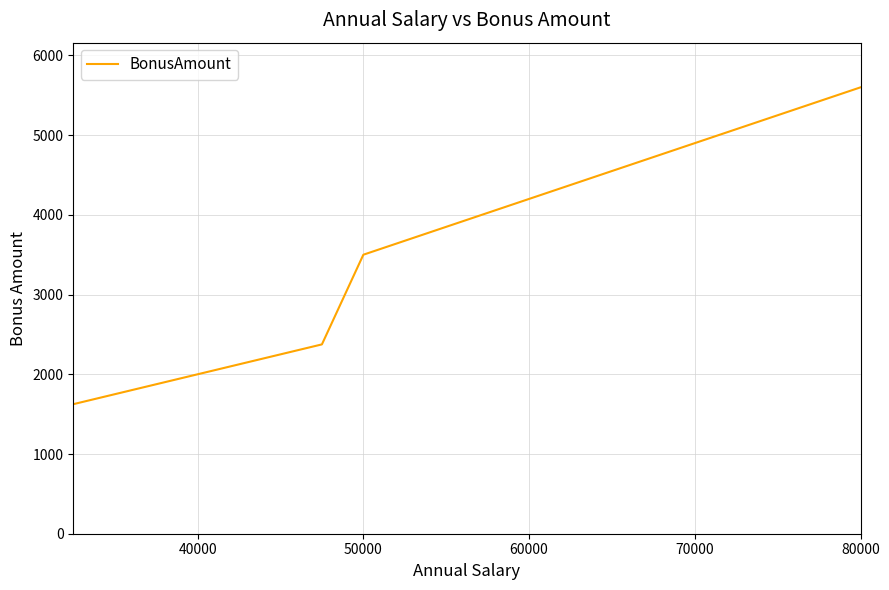

What is the smallest value displayed?

1625